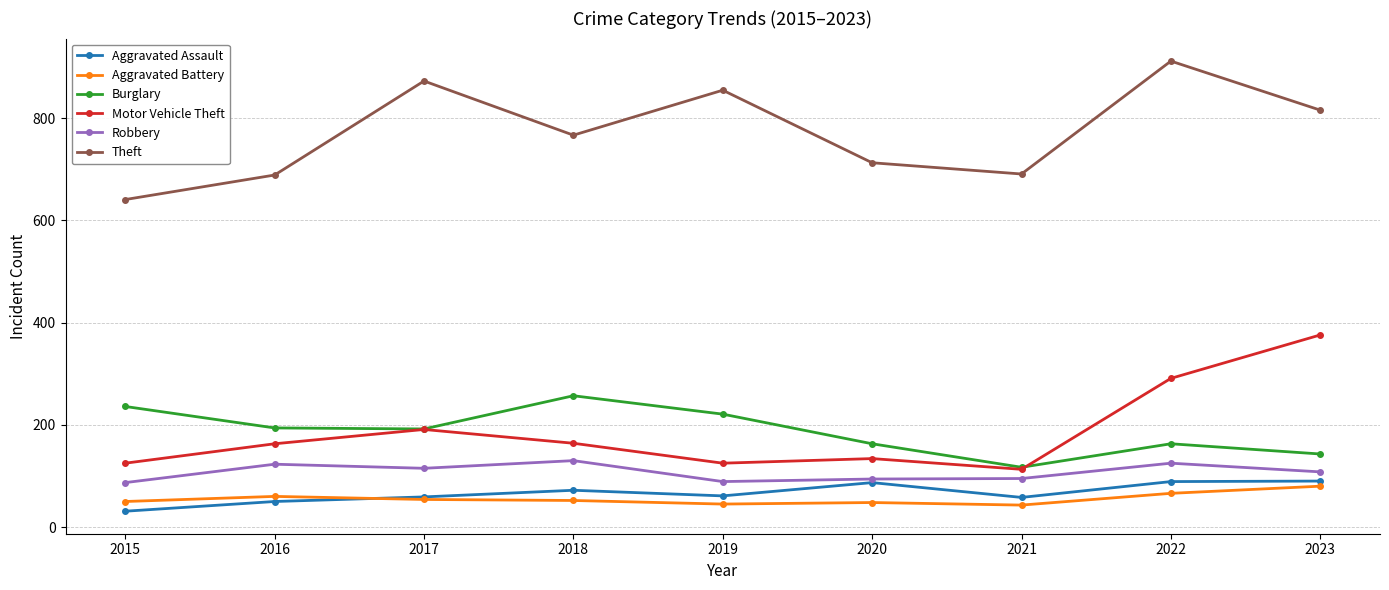

What is the spread (max minus min) of values at 2015?

610